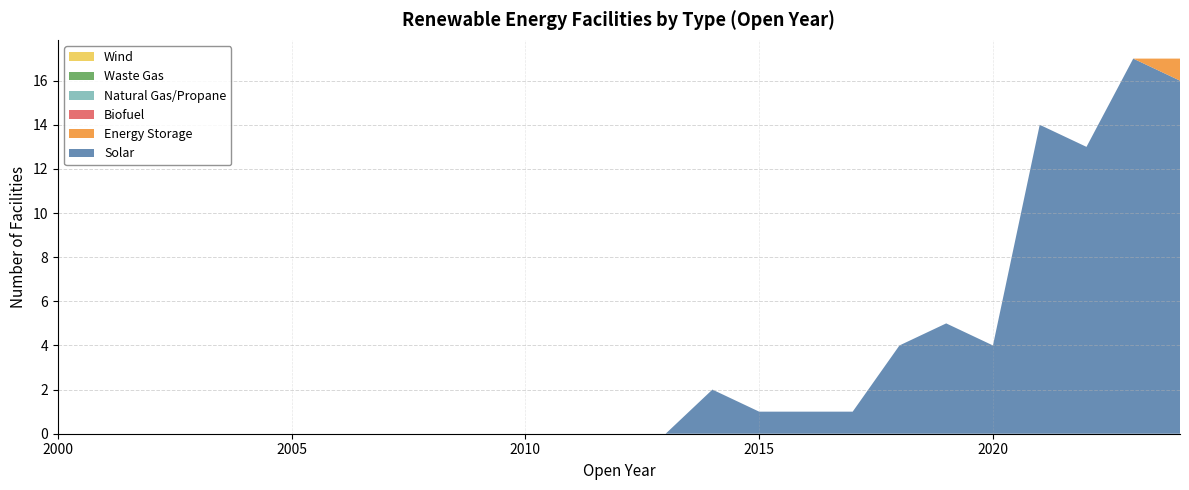

Reading left to right, list all the values displayed in this chart.

Solar: 0	0	0	0	0	0	0	0	0	0	0	0	0	0	2	1	1	1	4	5	4	14	13	17	16
Energy Storage: 0	0	0	0	0	0	0	0	0	0	0	0	0	0	0	0	0	0	0	0	0	0	0	0	1
Biofuel: 0	0	0	0	0	0	0	0	0	0	0	0	0	0	0	0	0	0	0	0	0	0	0	0	0
Natural Gas/Propane: 0	0	0	0	0	0	0	0	0	0	0	0	0	0	0	0	0	0	0	0	0	0	0	0	0
Waste Gas: 0	0	0	0	0	0	0	0	0	0	0	0	0	0	0	0	0	0	0	0	0	0	0	0	0
Wind: 0	0	0	0	0	0	0	0	0	0	0	0	0	0	0	0	0	0	0	0	0	0	0	0	0